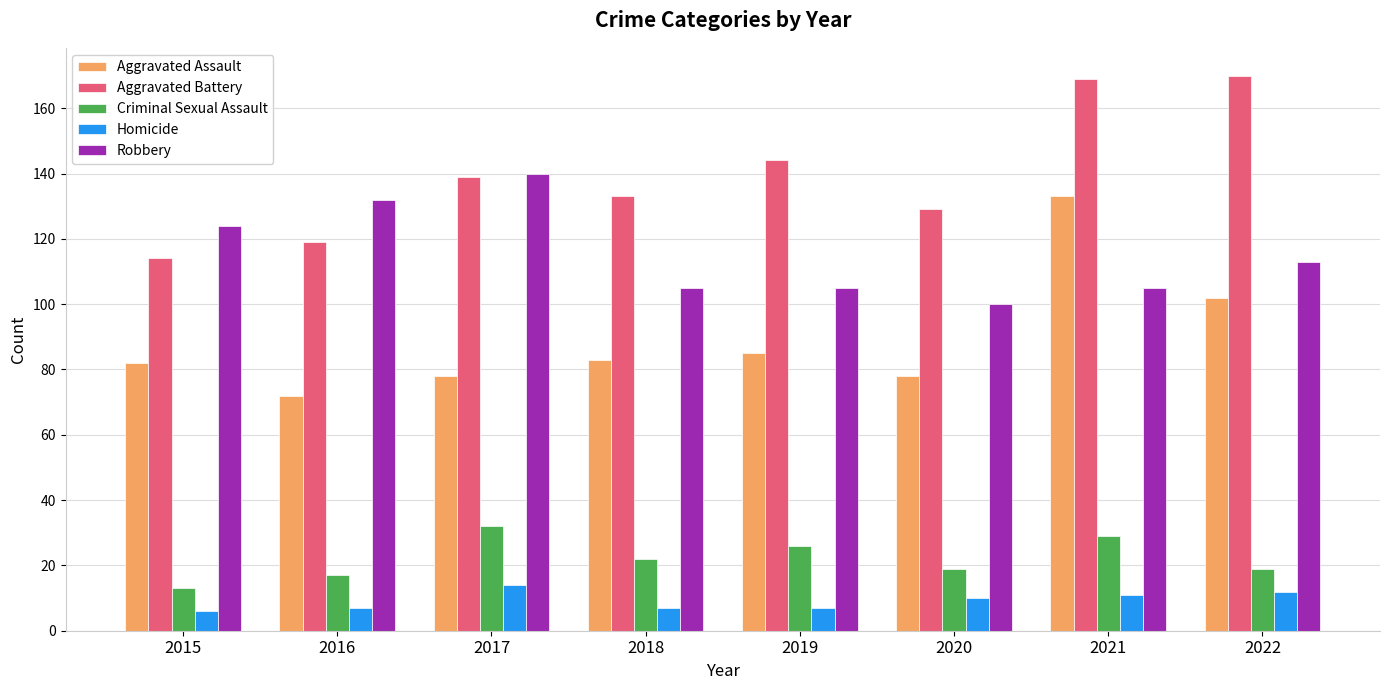

What is the total value across all series at 2017?

403